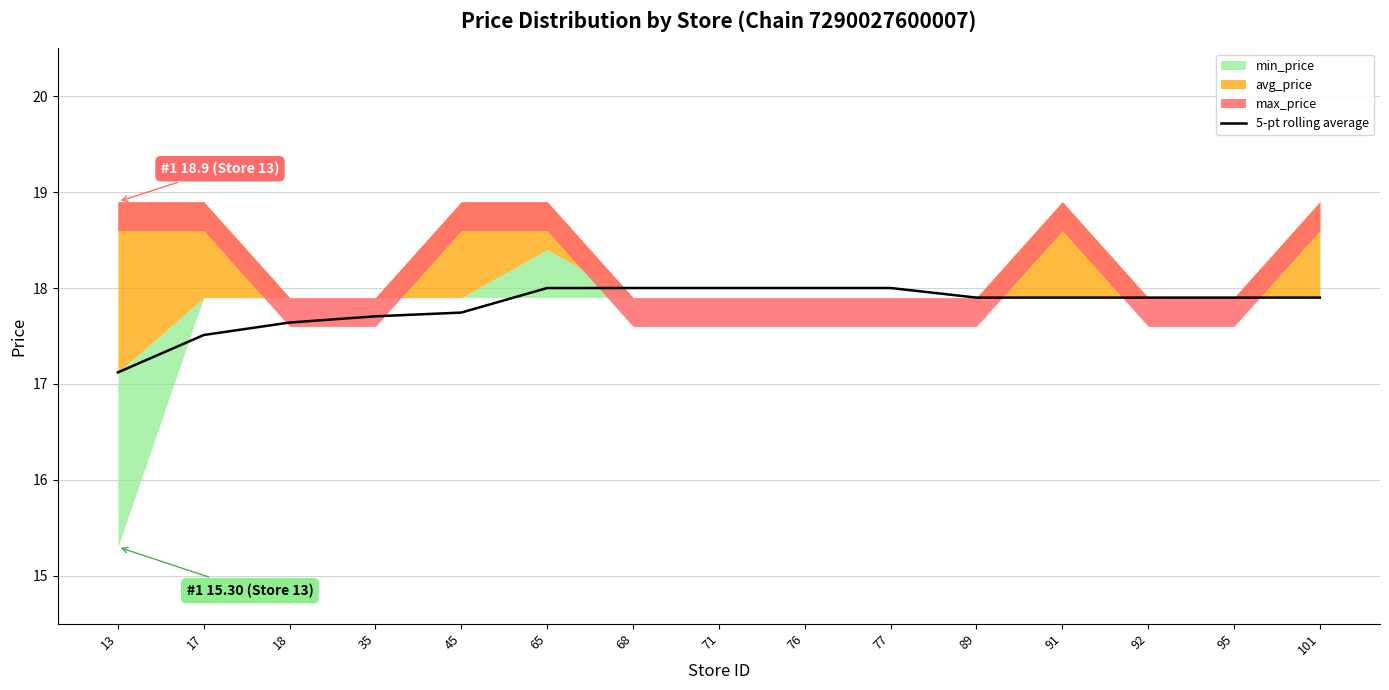

The chart shows a value of 18.0 at 65. True or false?

True